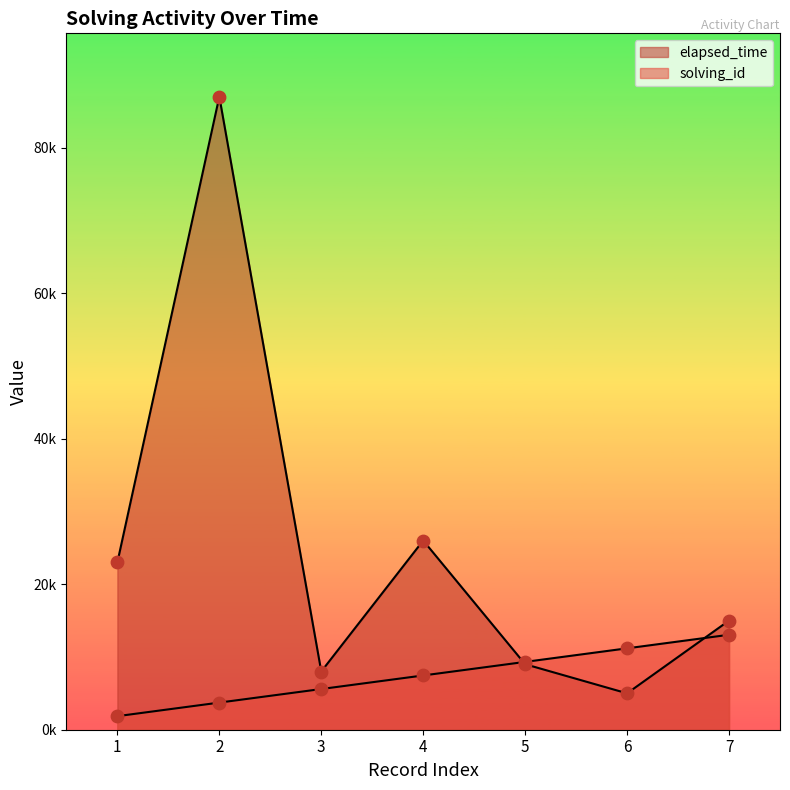

Which series reaches the maximum Y coordinate?

elapsed_time